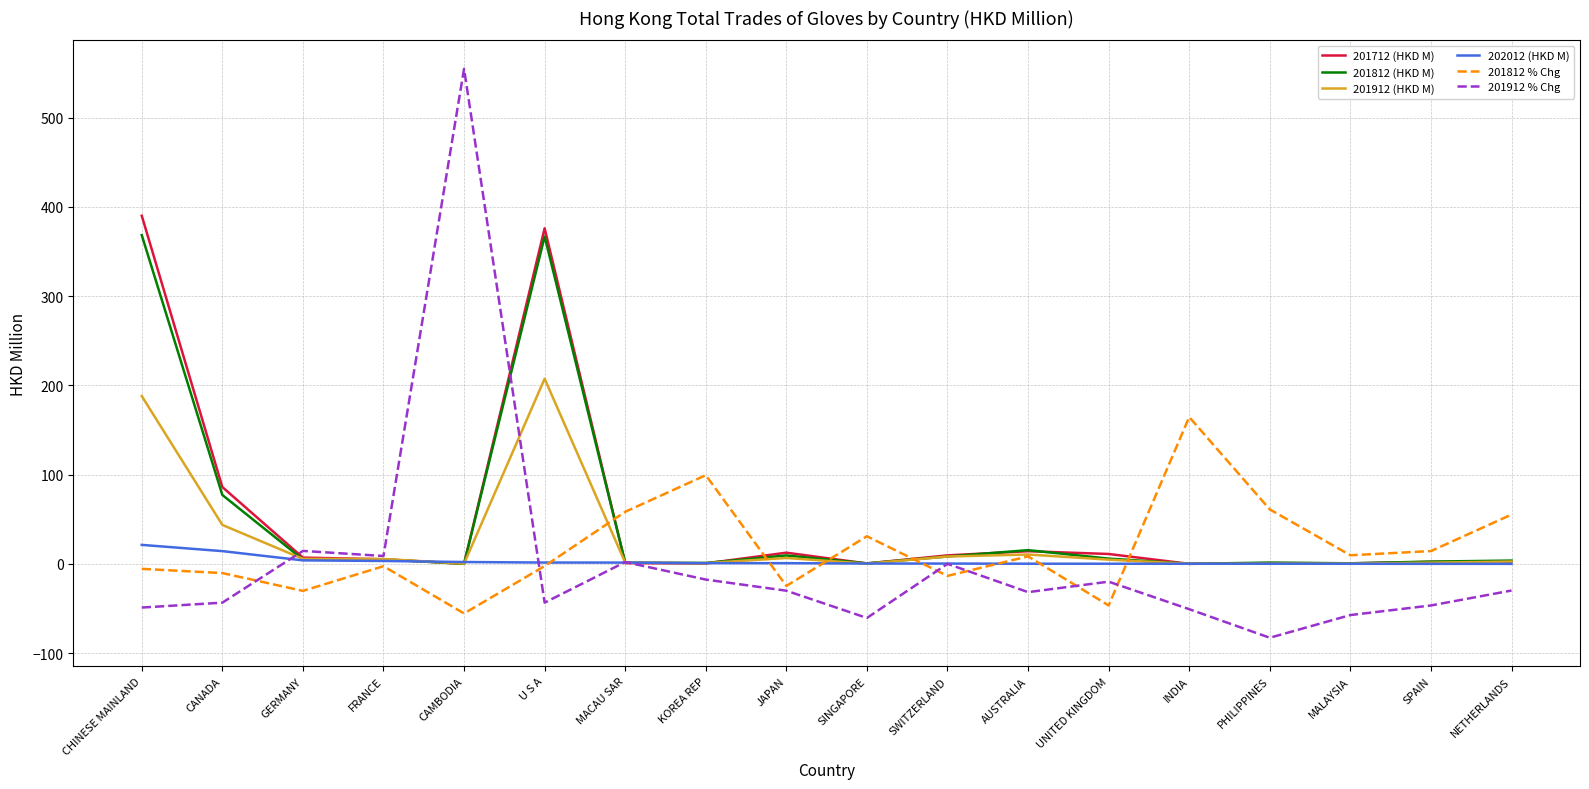

How many interior local valleys does the 201812 % Chg series have?

6